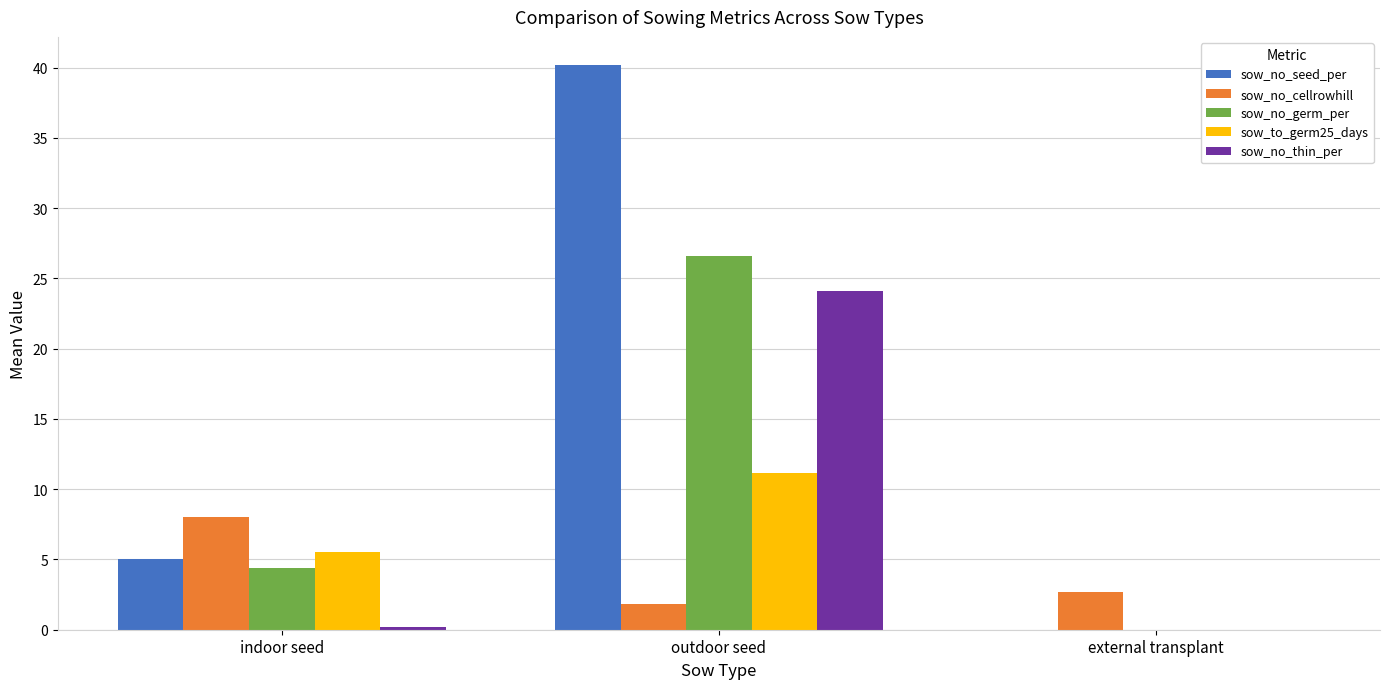

Which series changed the most between indoor seed and outdoor seed?

sow_no_seed_per